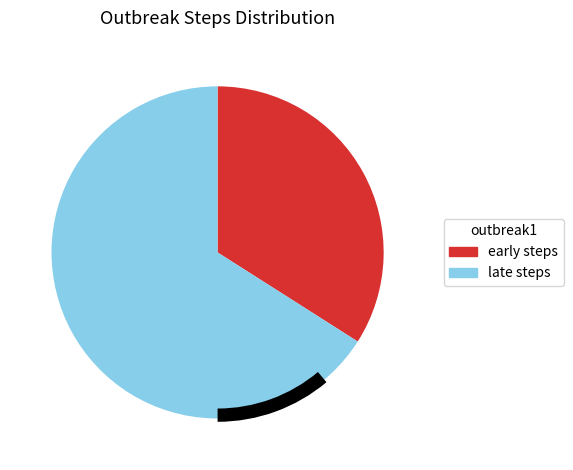

To the nearest percent, what portion does step1 represent?

9%